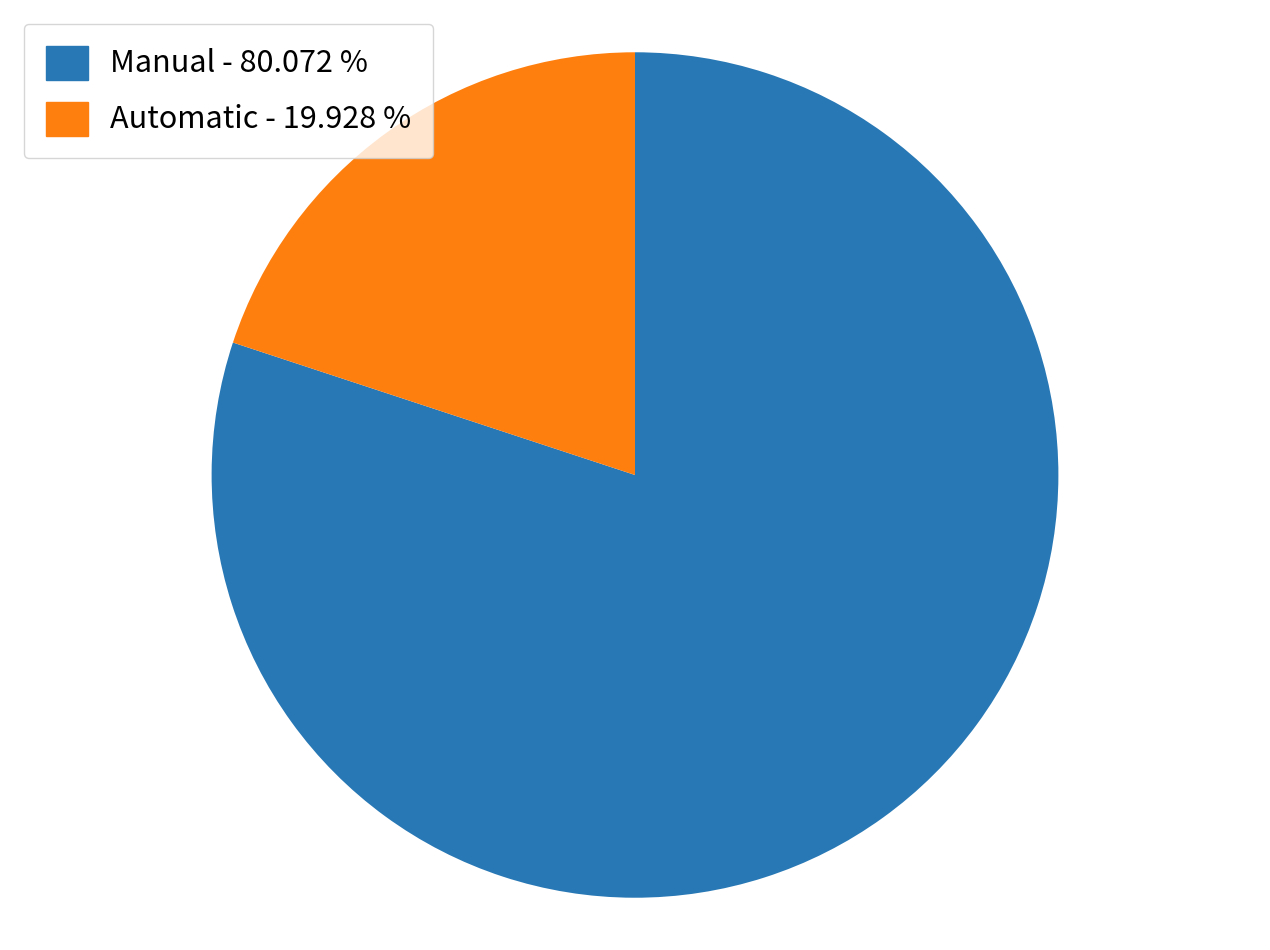

Is there any slice that represents more than half of the pie?

Yes